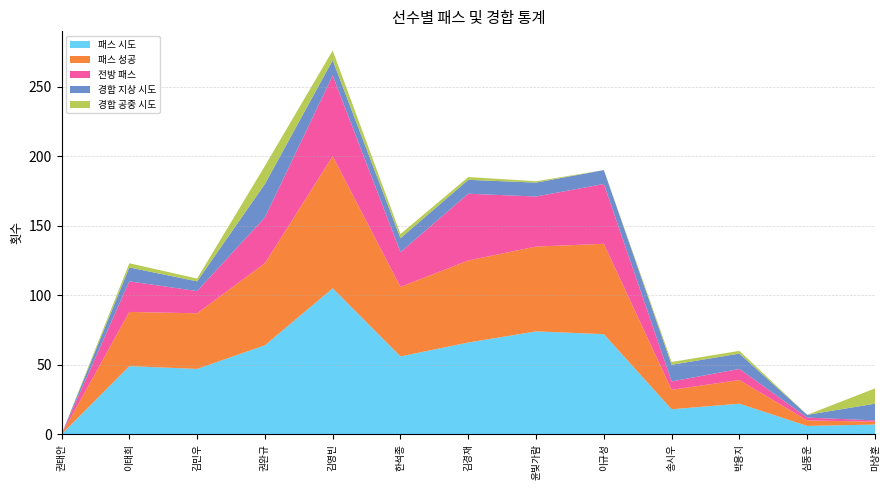

Reading left to right, what are all the values shown in this chart?

패스 시도: 0	49	47	64	105	56	66	74	72	18	22	6	7
패스 성공: 0	39	40	59	95	50	59	61	65	14	17	4	2
전방 패스: 0	22	16	33	58	25	48	36	43	6	8	2	1
경합 지상 시도: 0	10	7	24	11	10	10	10	10	12	11	2	12
경합 공중 시도: 0	3	2	13	7	3	2	1	0	2	2	0	11